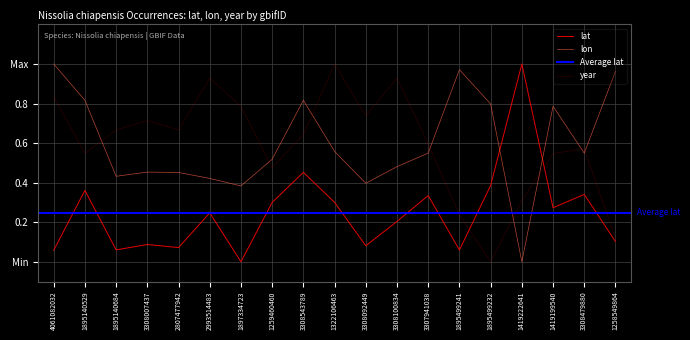

In lon, how many points are lower than both neighbors (excluding endpoints)?

5